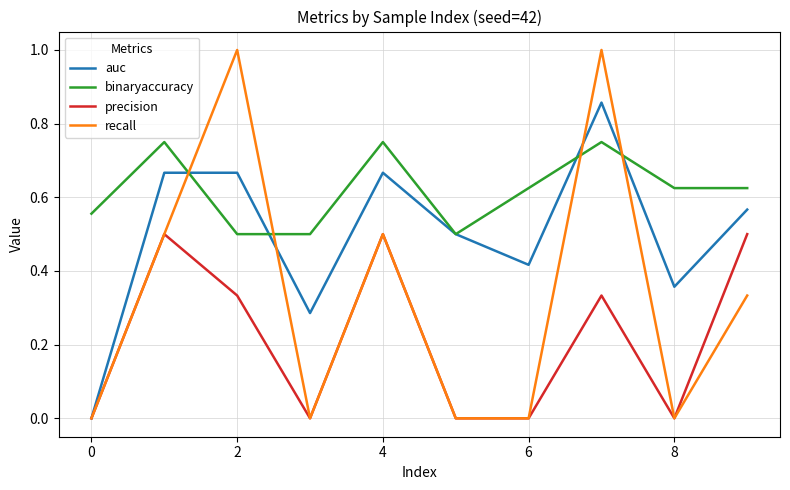

Which series has the widest spread of values?

recall